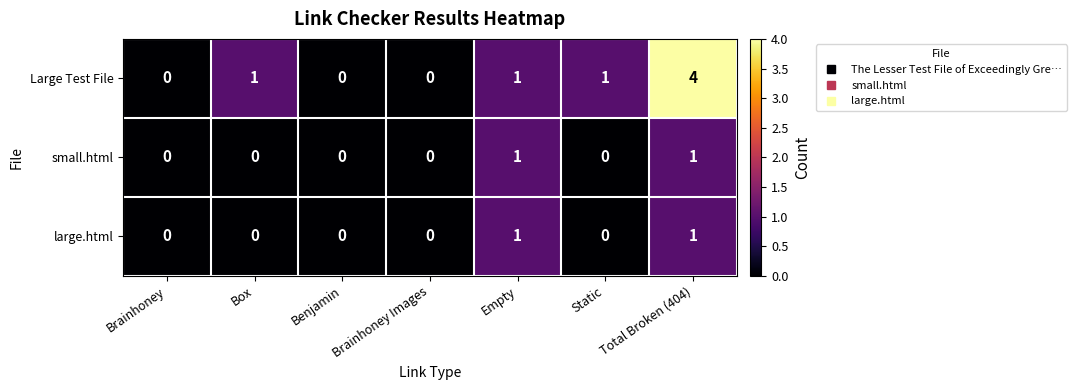

Count the small.html values in the range 0 to 1.

7